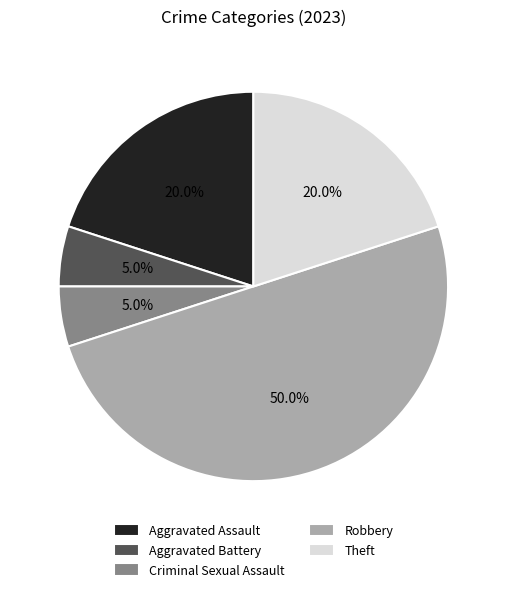

To the nearest percent, what is the average slice percentage?

20%